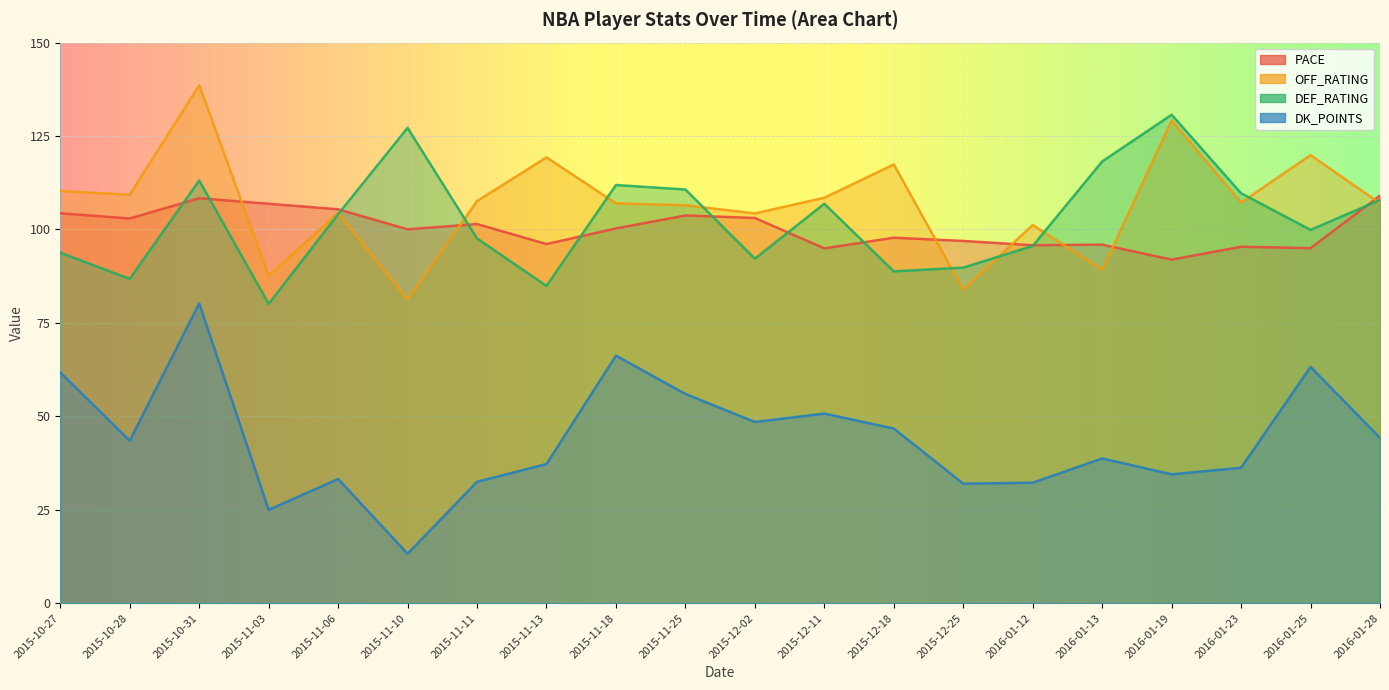

Between which two adjacent categories do DEF_RATING and OFF_RATING first intersect?

2015-11-06 and 2015-11-10